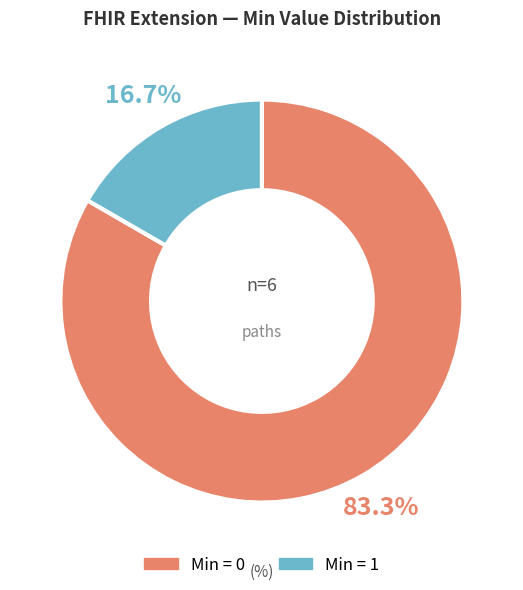

To the nearest percent, what is the difference between the largest and smallest slice percentages?

67%